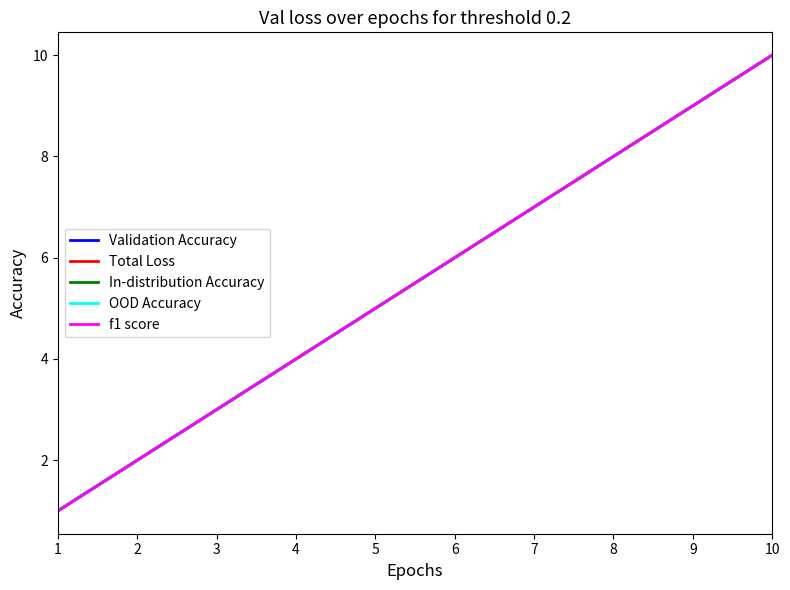

Which series changed the most between 1 and 10?

Validation Accuracy